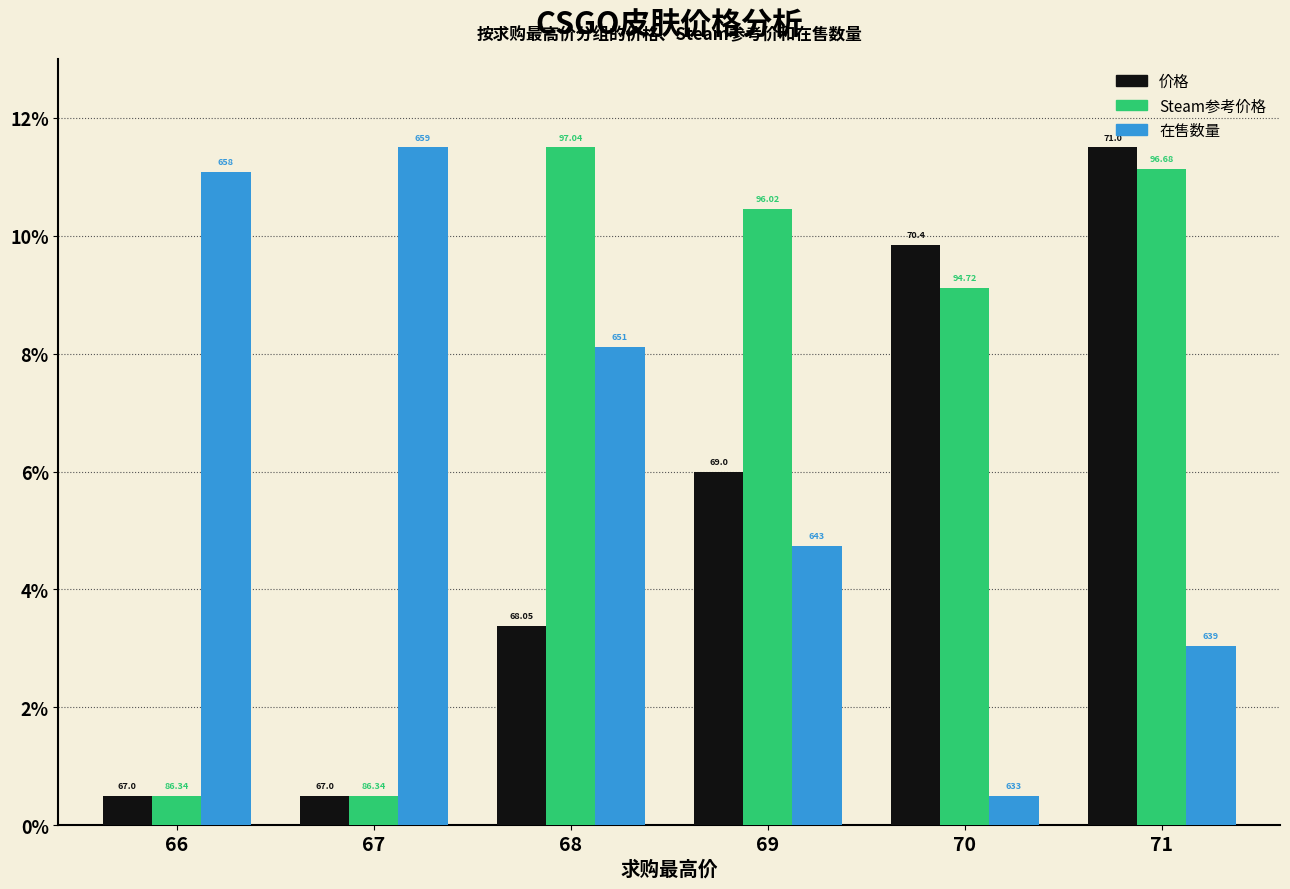

What is the sum of the Steam参考价格 values at 66 and 70?

9.6